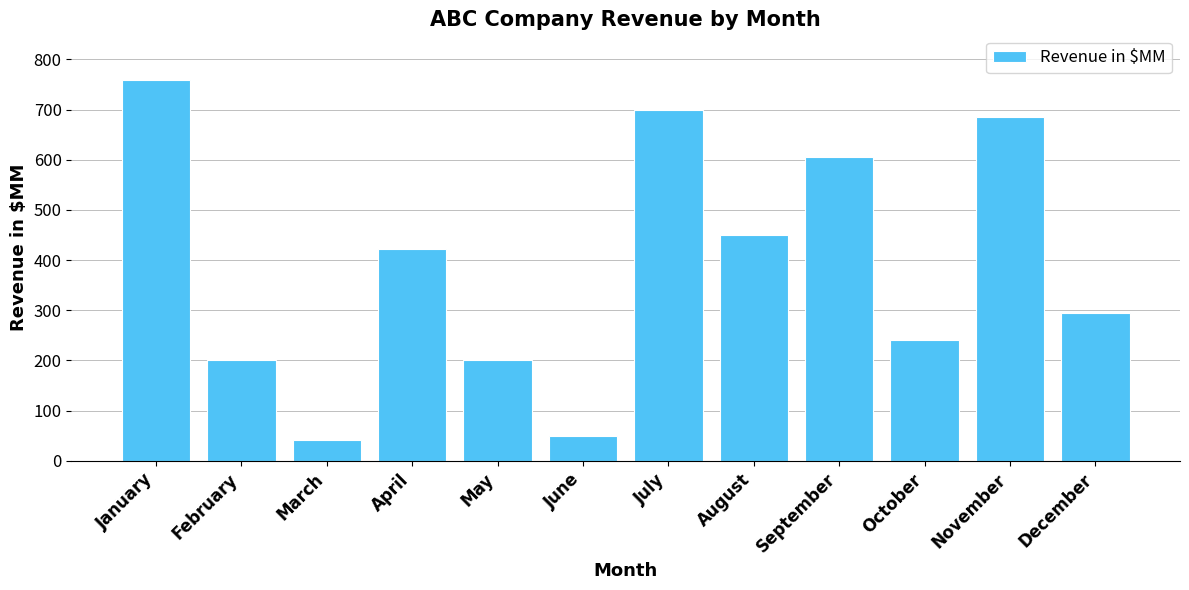

What is the smallest value displayed?

42